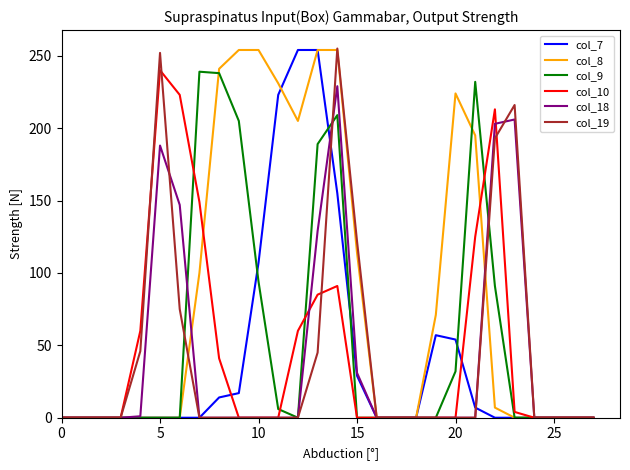

Which series has the largest total across all categories?

col_8